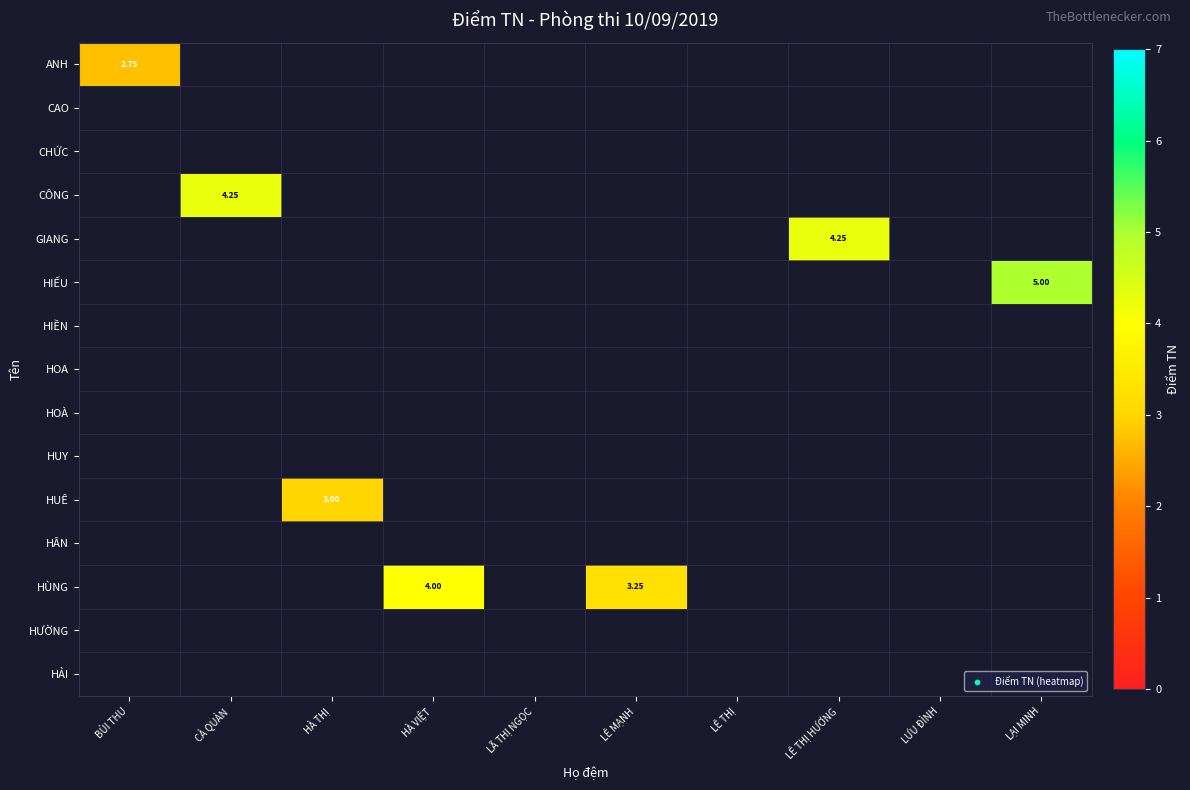

Which series has the widest spread of values?

ANH